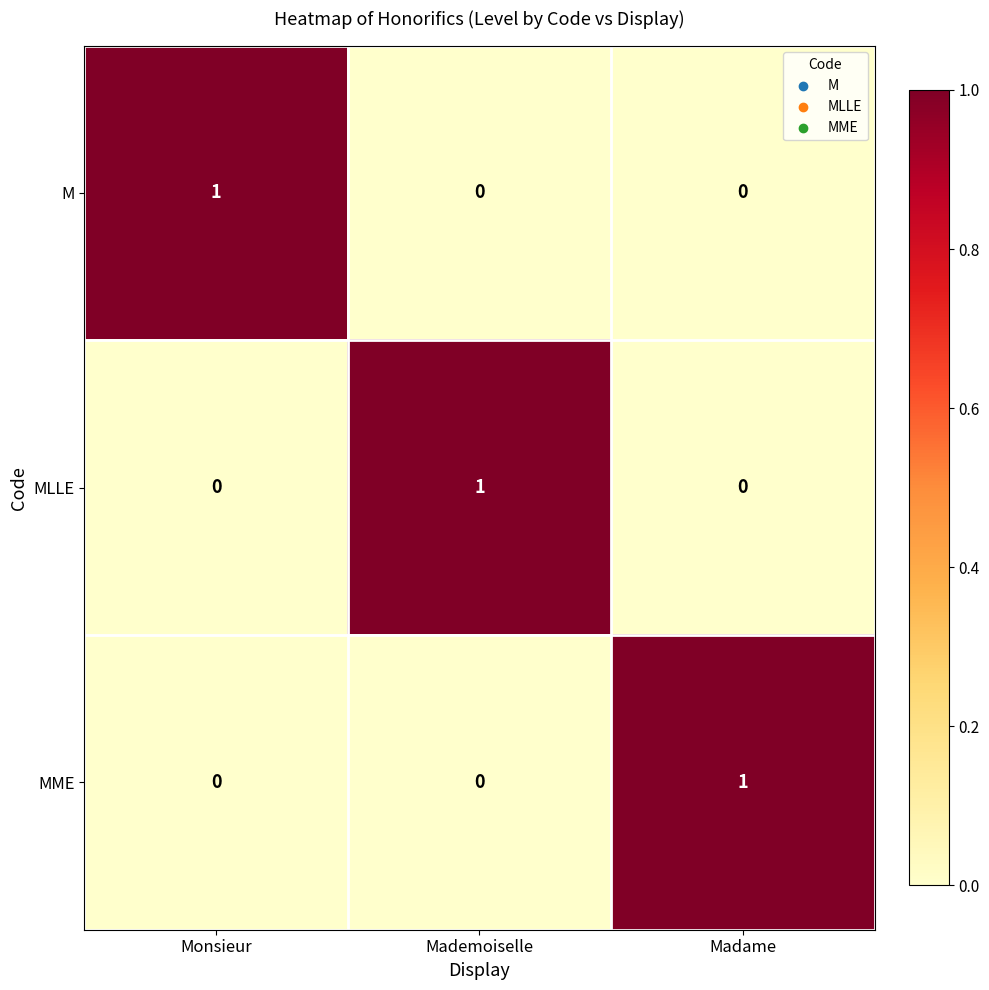

Reading left to right, what are all the values shown in this chart?

M: 1	0	0
MLLE: 0	1	0
MME: 0	0	1